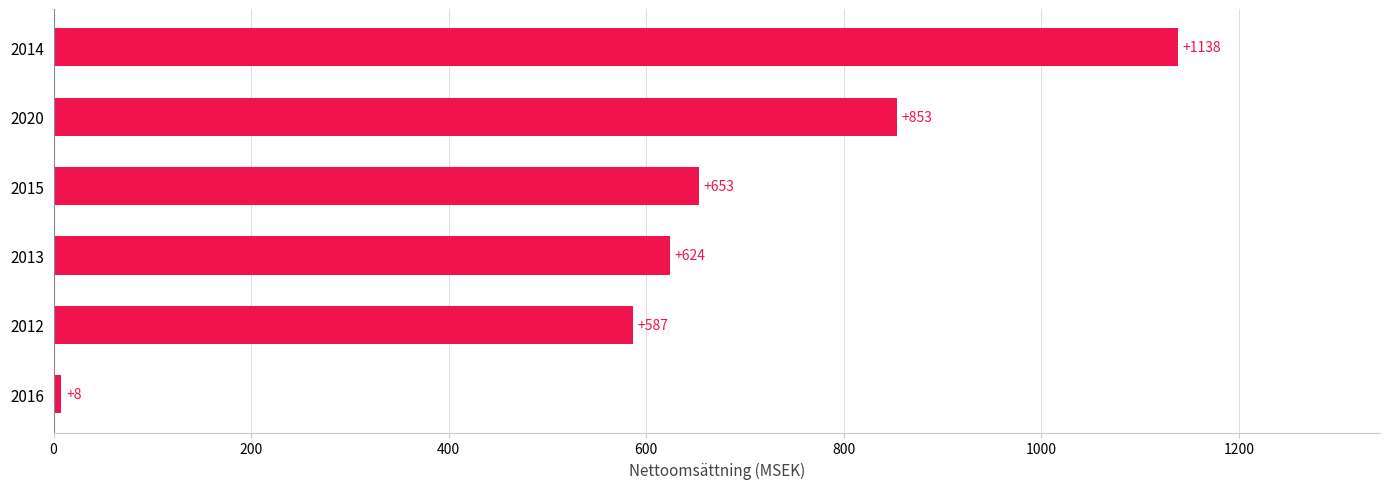

Rank the categories by value from lowest to highest.

2016, 2012, 2013, 2015, 2020, 2014